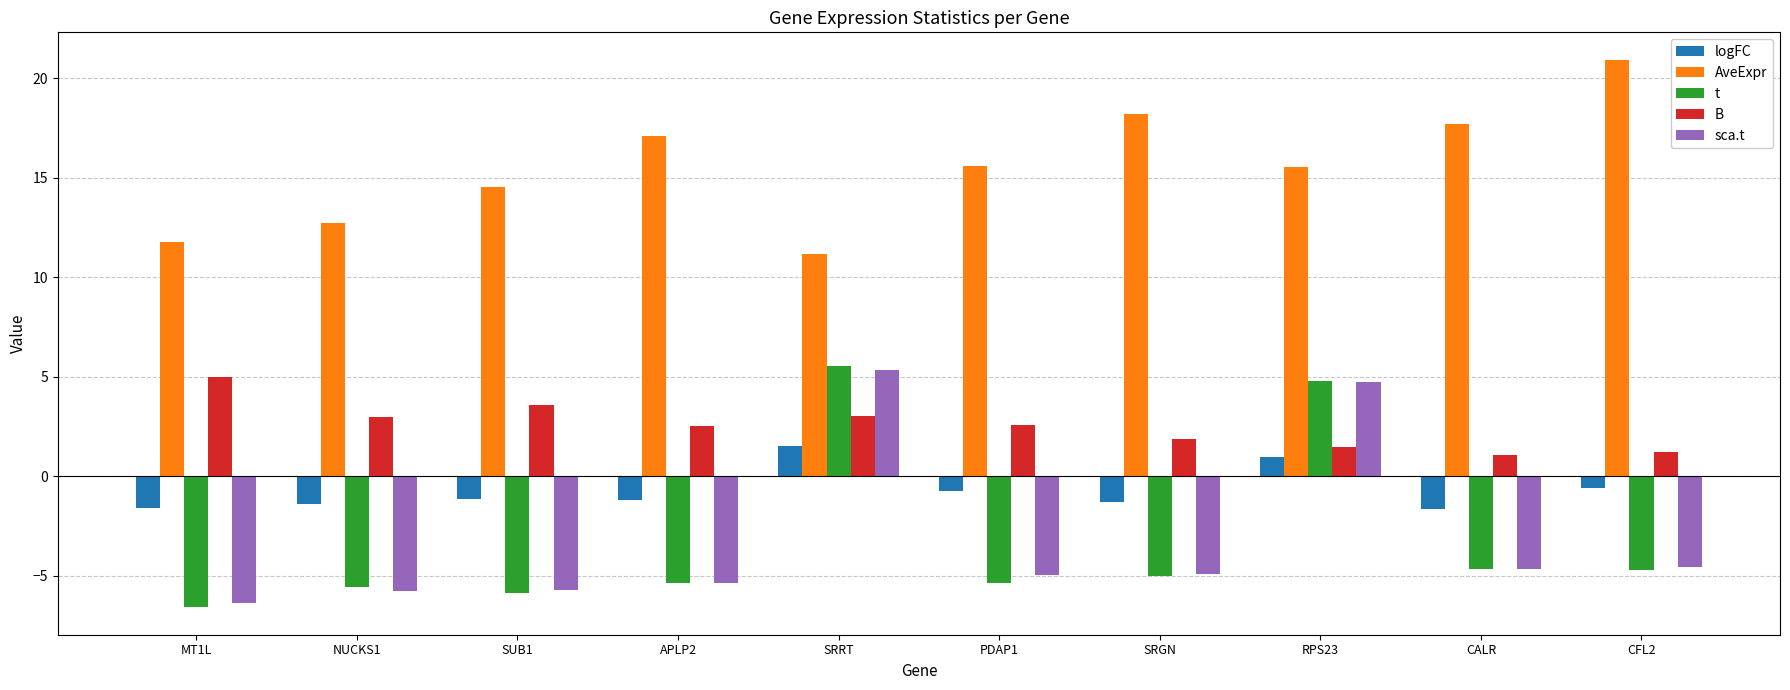

Is the value of t at CFL2 greater than the value of AveExpr at MT1L?

No